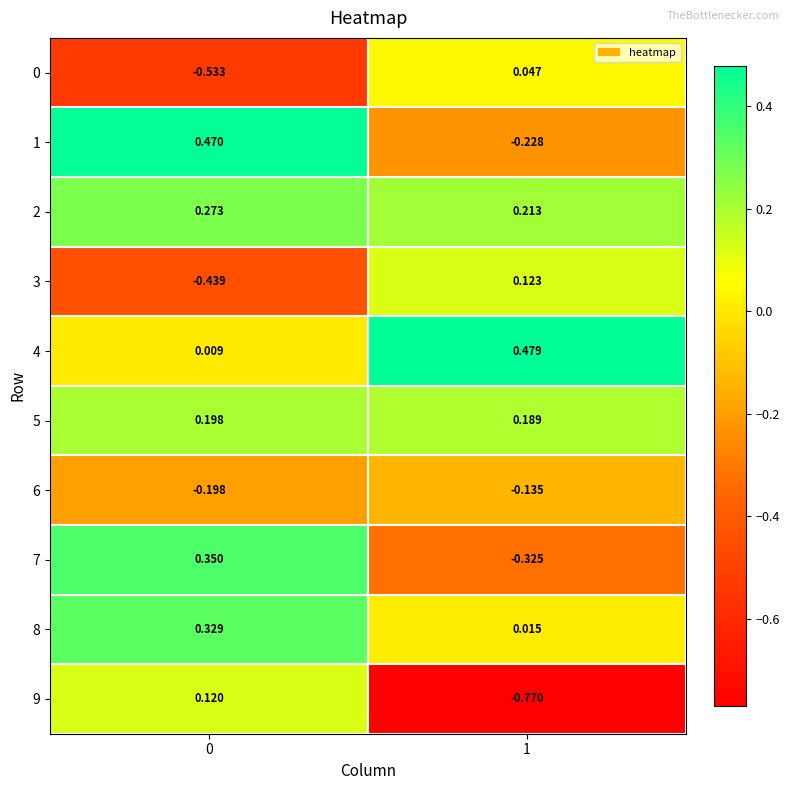

At how many categories does at least one series exceed 0?

2